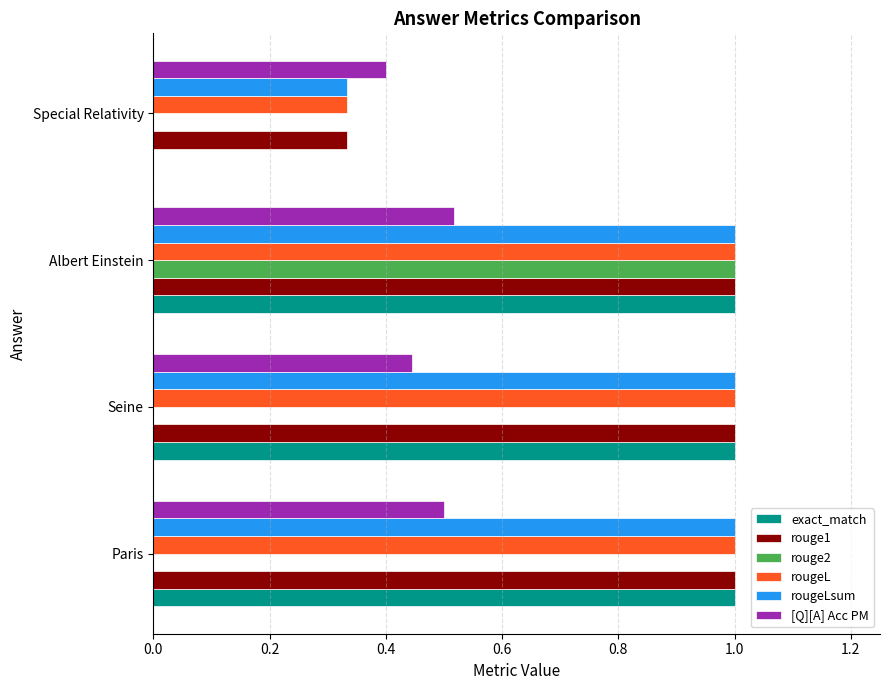

At which category is the sum across all series the highest?

Albert Einstein